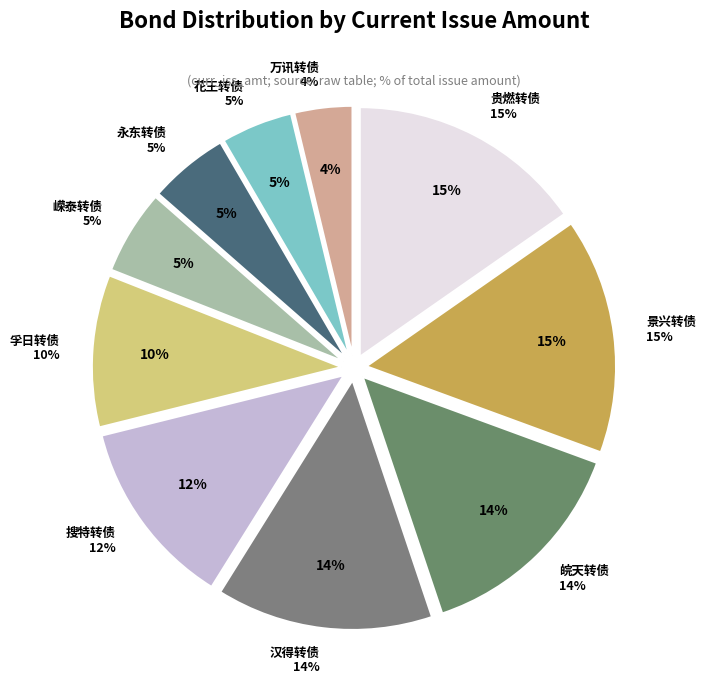

Does any single category account for the majority?

No